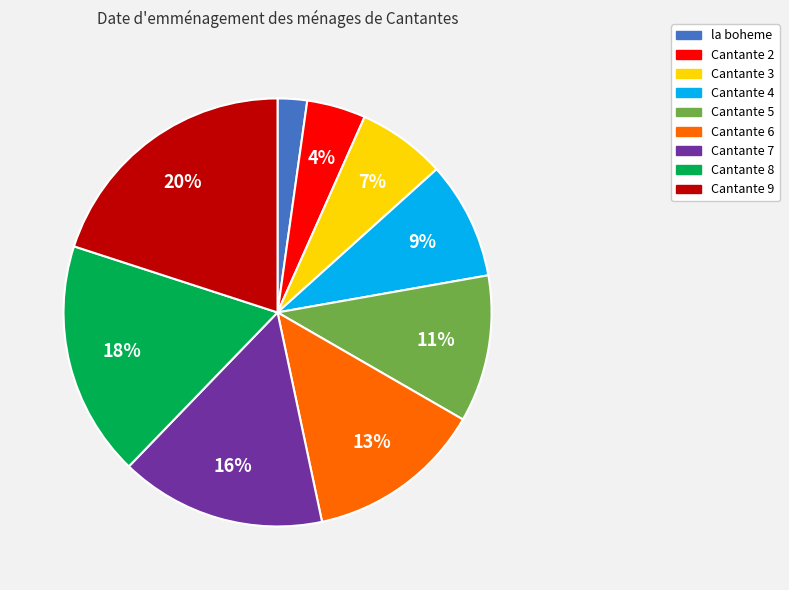

Rank the categories by value from lowest to highest.

la boheme, Cantante 2, Cantante 3, Cantante 4, Cantante 5, Cantante 6, Cantante 7, Cantante 8, Cantante 9